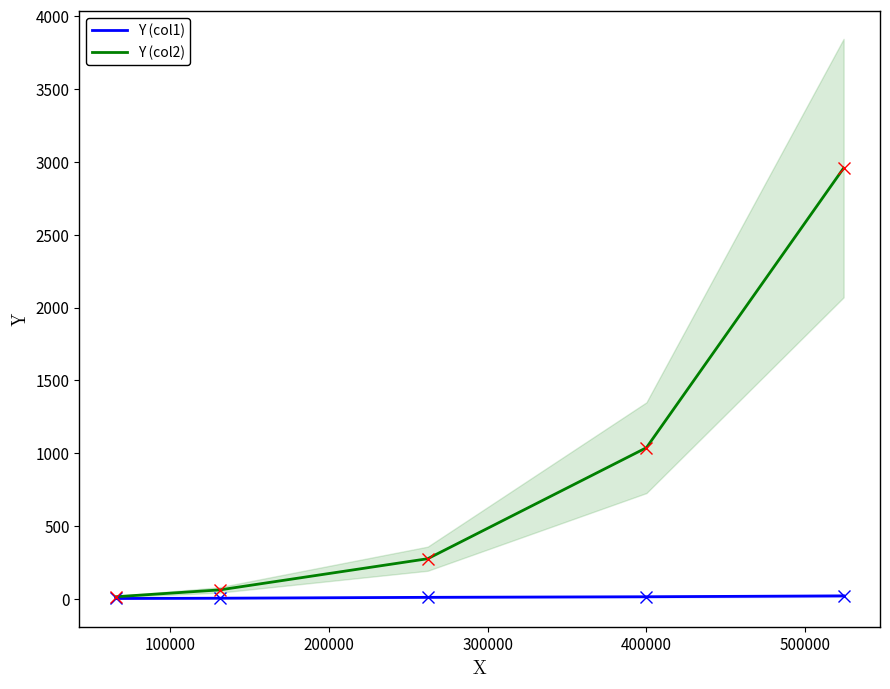

How many data points does each series have?

5